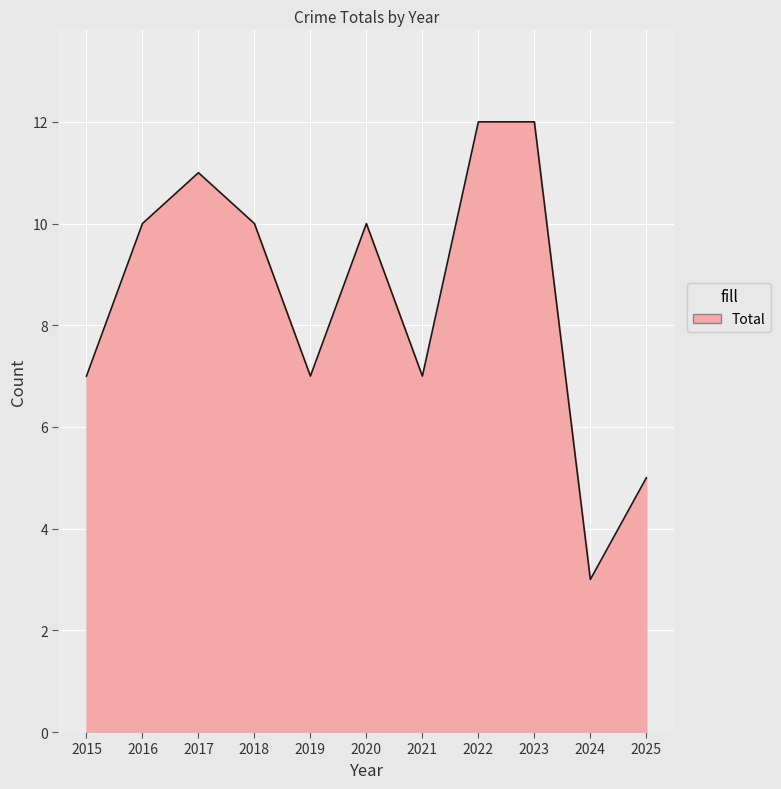

How many lines are shown in the chart?

1